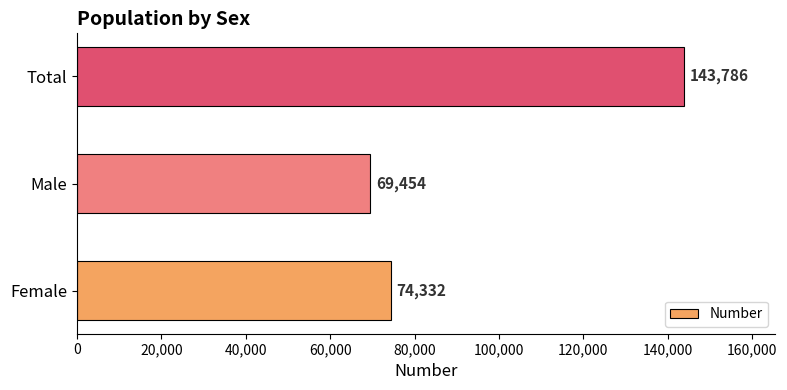

What is the difference between the values at Female and Male?

4878